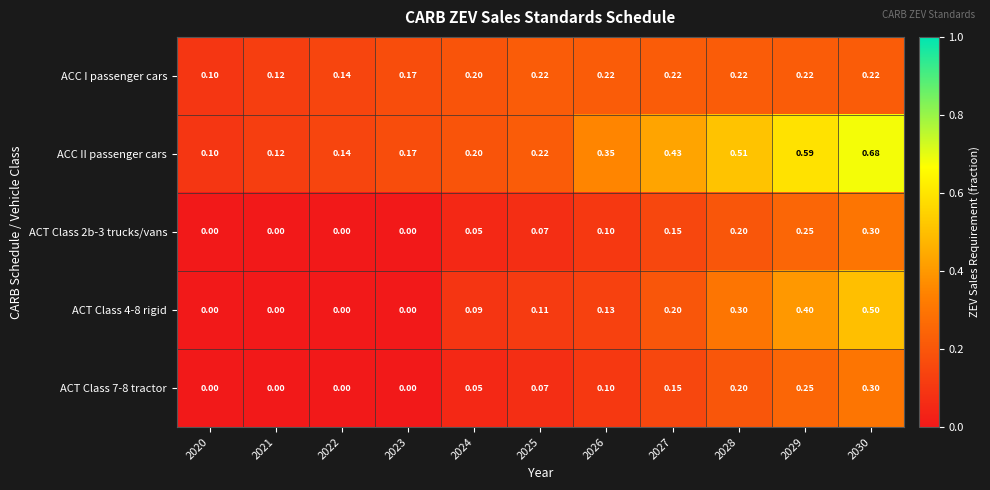

At which category is the sum across all series the highest?

2030